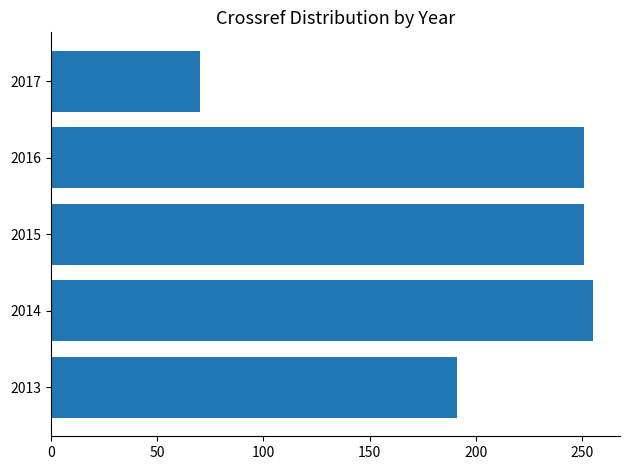

Which category has the lowest value across all series?

2017